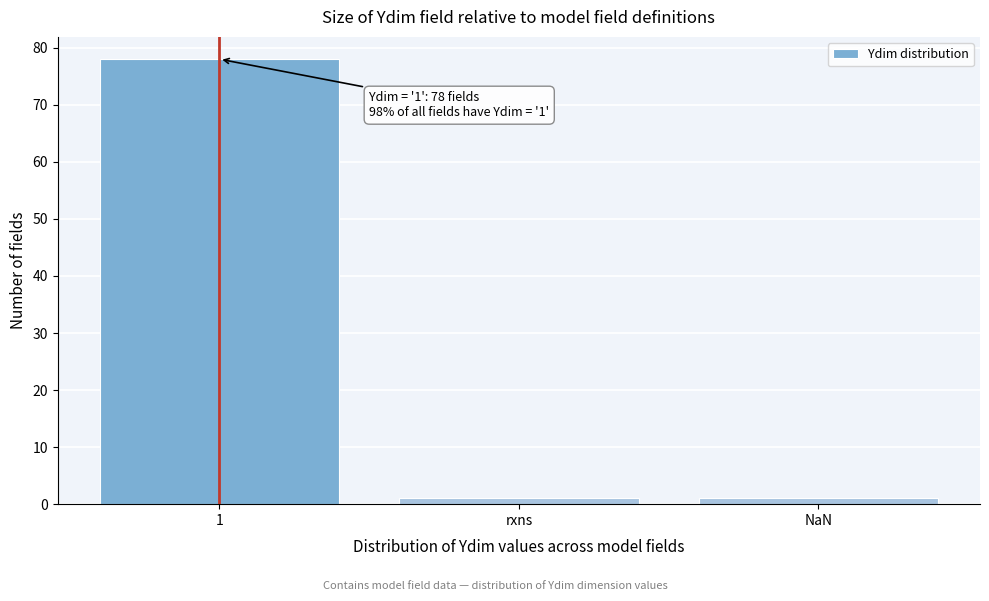

Reading right to left, transcribe all the data shown in this chart.

1	1	78